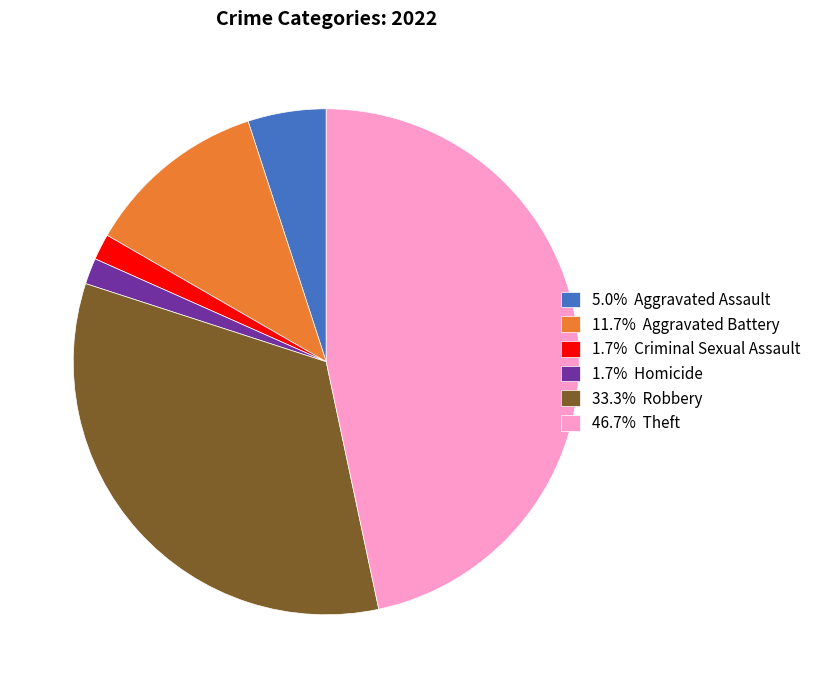

Is 33.3% Robbery the majority of the pie?

No